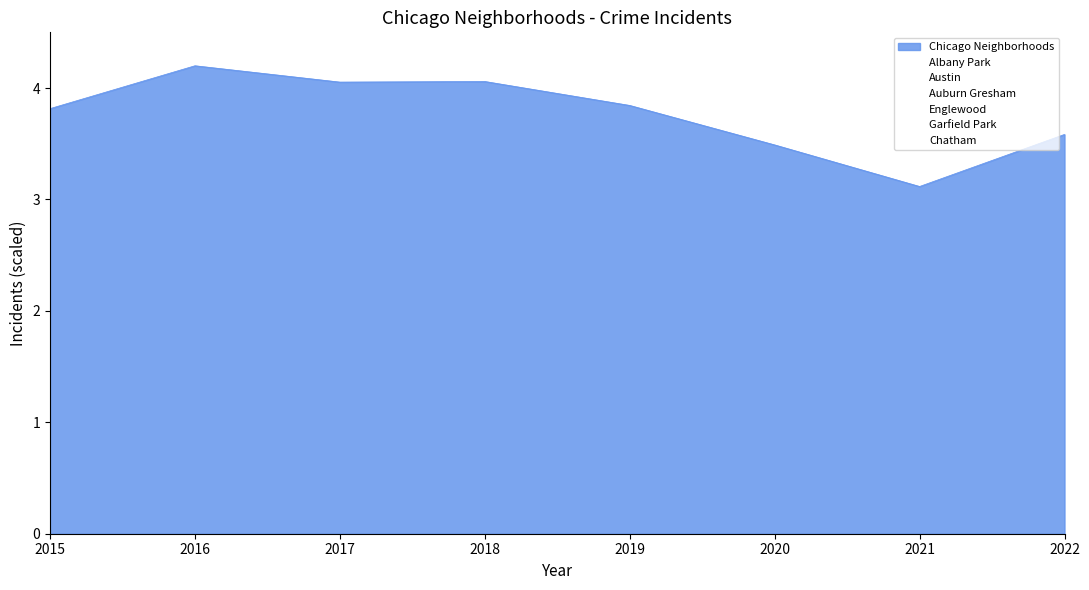

True or false: Albany Park and Chatham intersect in this chart.

False